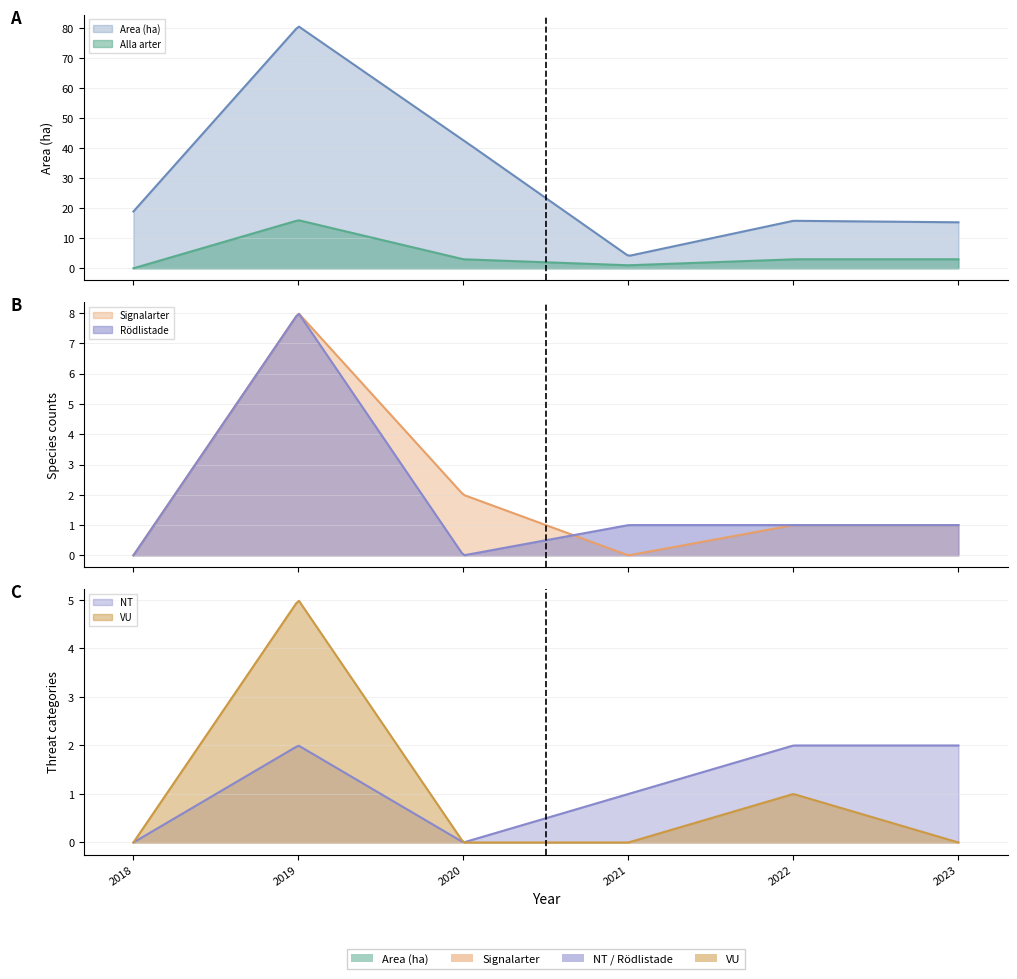

True or false: Area (ha) and Rödlistade cross at least once.

False